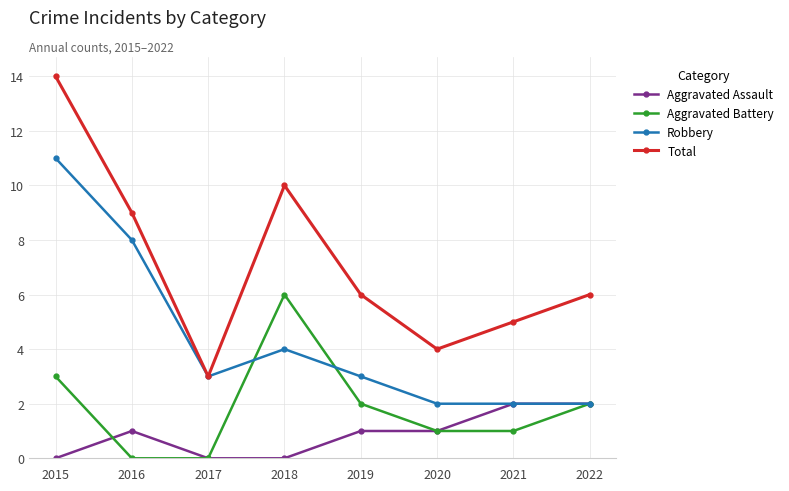

In Total, how many points are higher than both neighbors (excluding endpoints)?

1